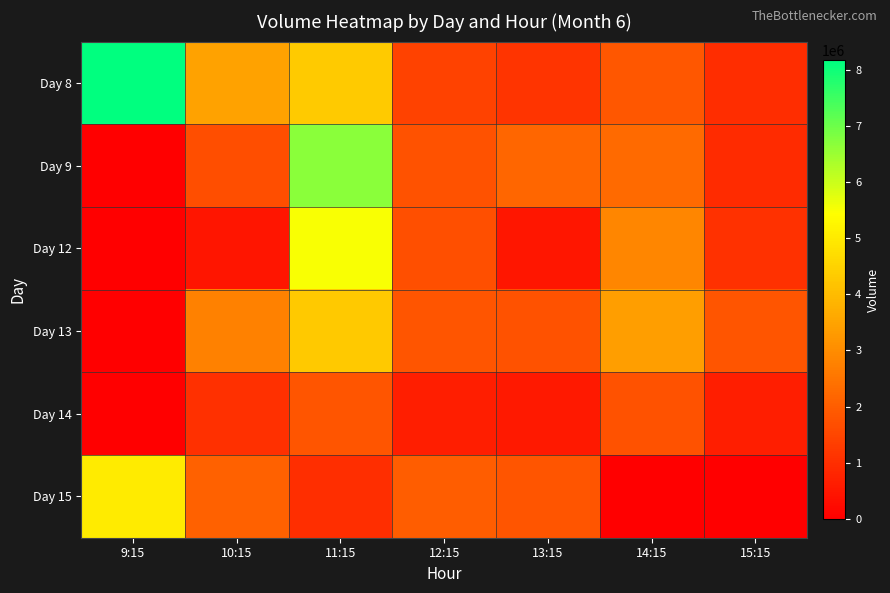

Rank the series at 9:15 from highest to lowest value.

Day 8, Day 15, Day 9, Day 12, Day 13, Day 14